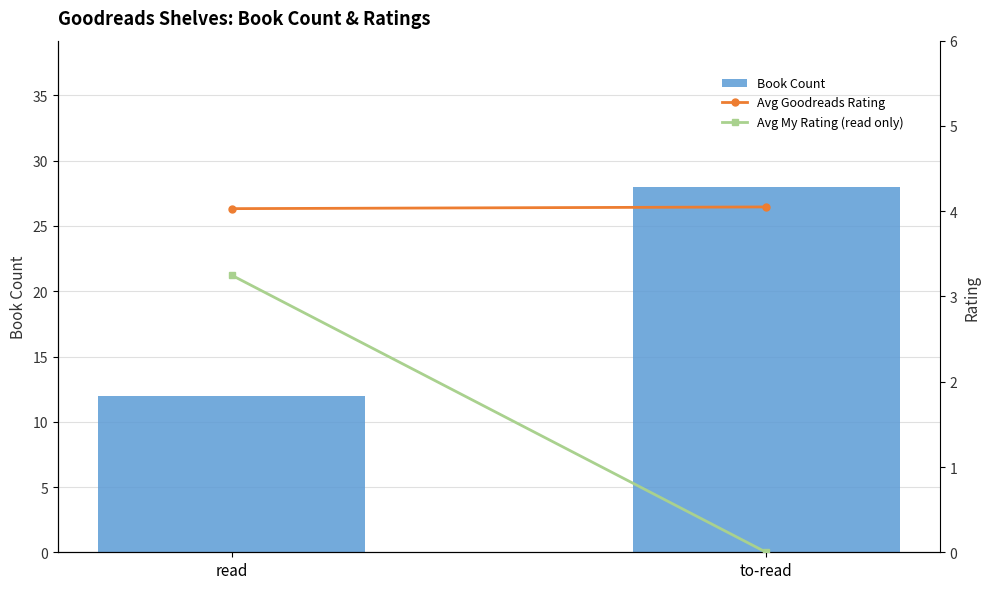

Rank the categories by Avg Goodreads Rating value from highest to lowest.

to-read, read